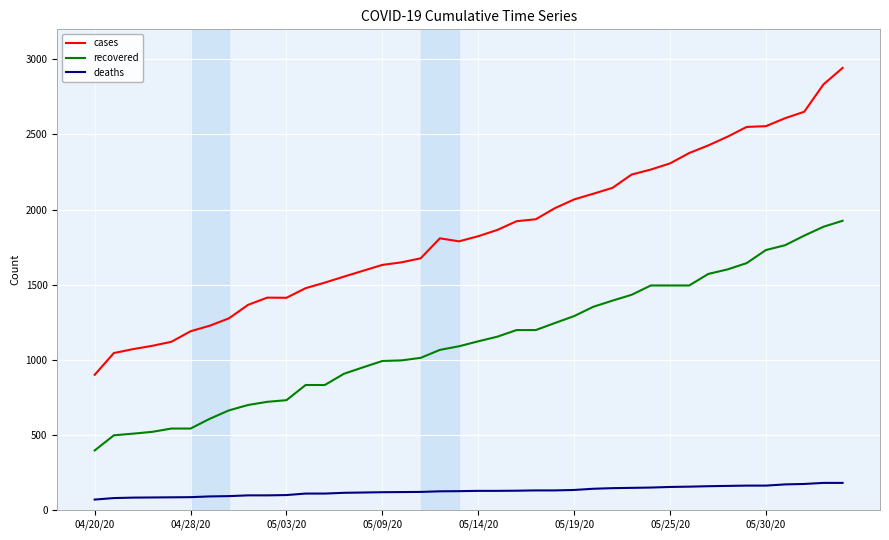

What is the maximum value shown in the chart?

2943